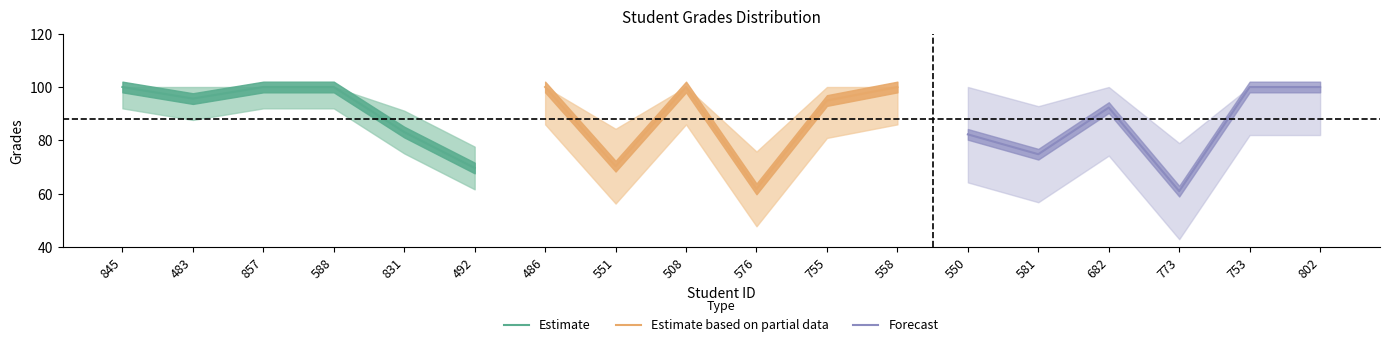

Which series has the largest range (max minus min)?

Forecast